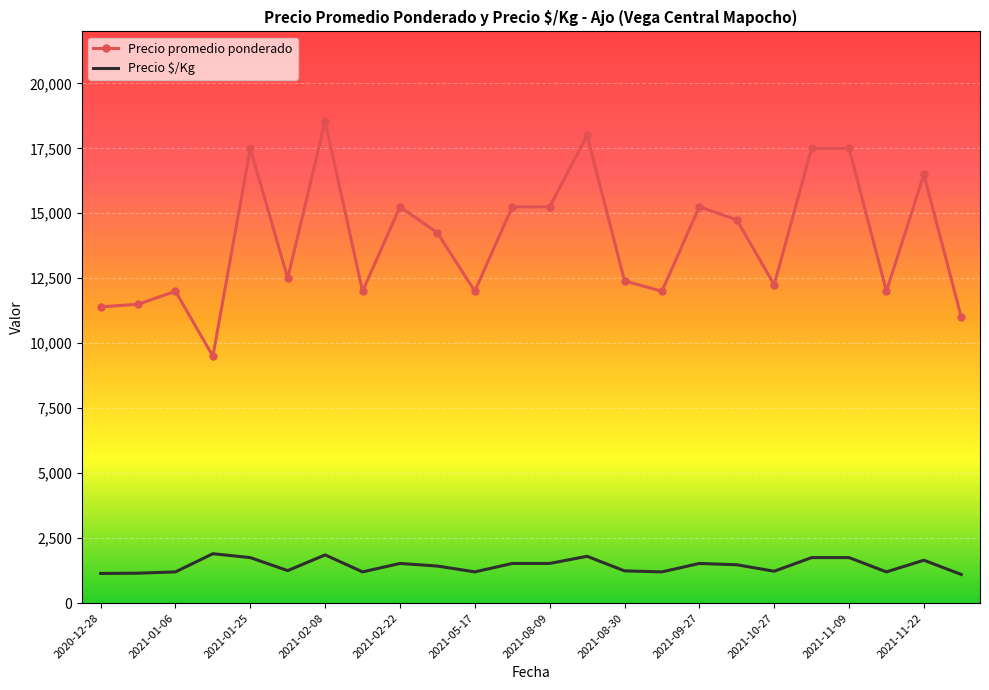

What is the maximum value shown in the chart?

18542